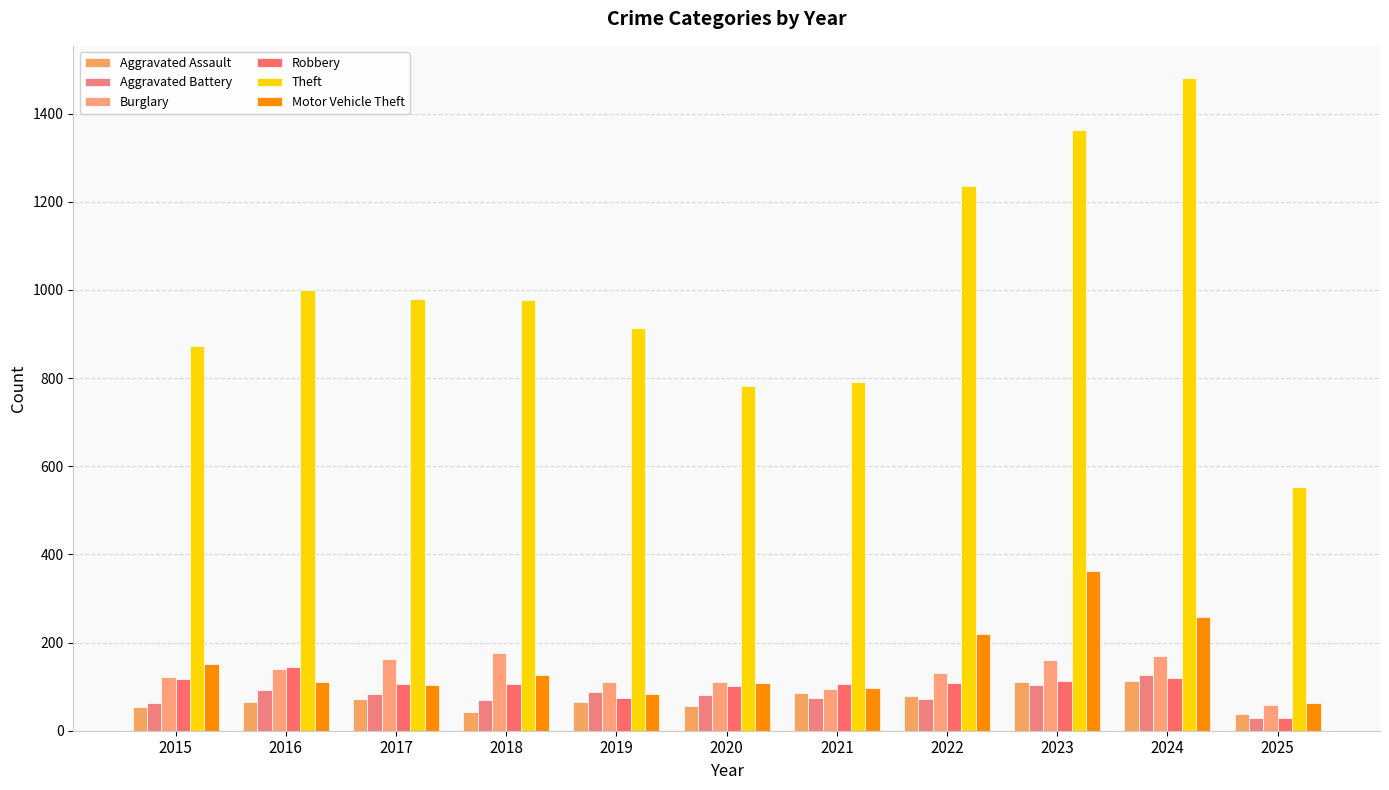

The value of Motor Vehicle Theft at 2015 is 252. True or false?

False